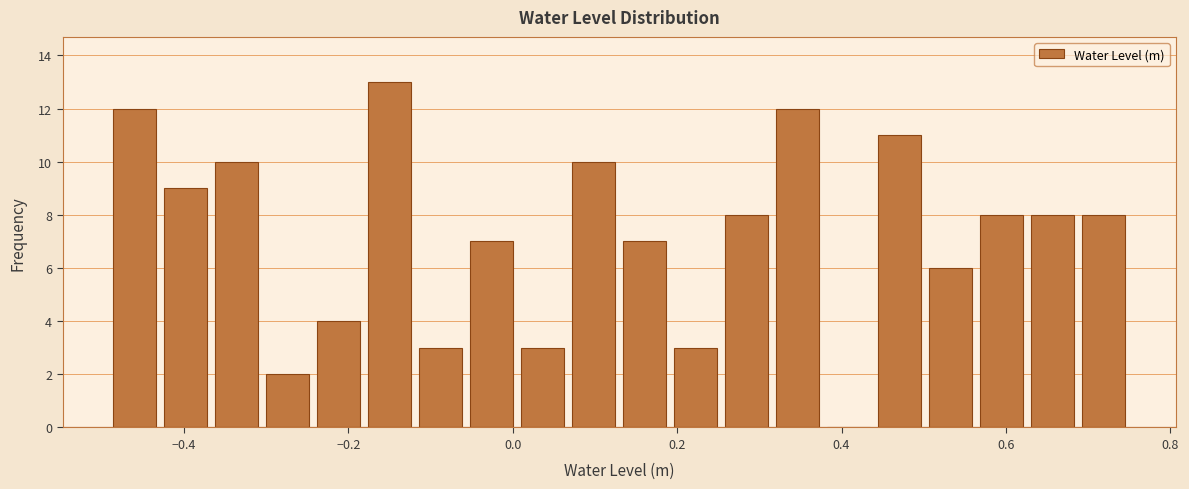

Read against the x-axis, roughly where is the centre of the tallest bar?

-0.14